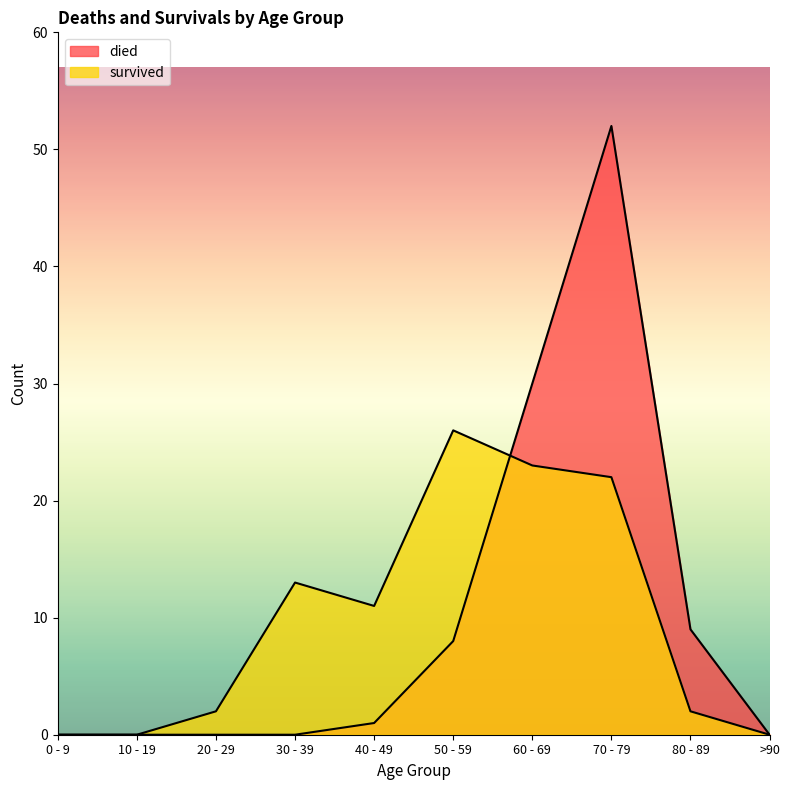

What is the difference between the second highest and second lowest values in the died series?

30